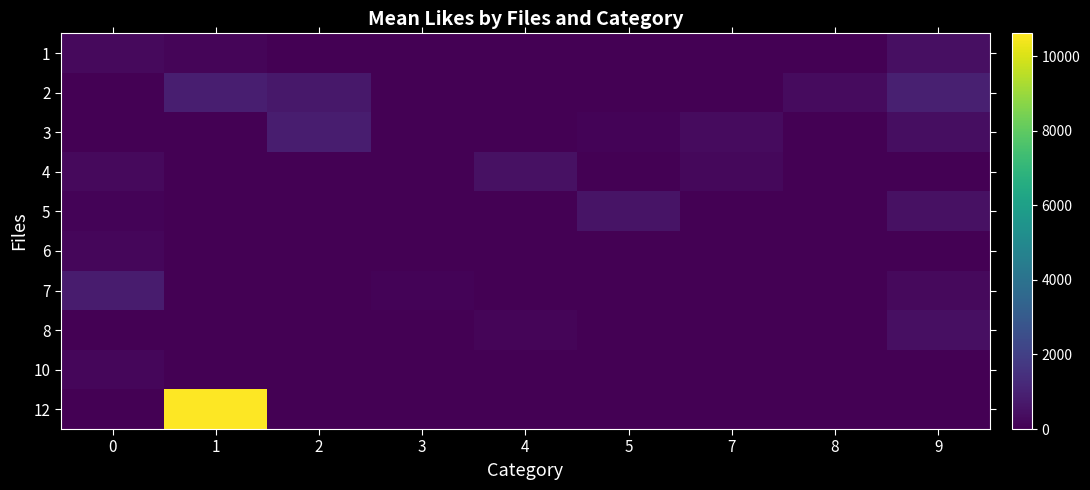

Which category has the highest value across all series?

1